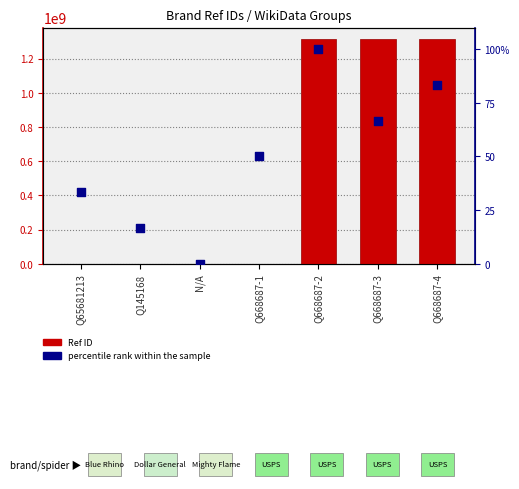

At how many categories does at least one series exceed 456645603?

3